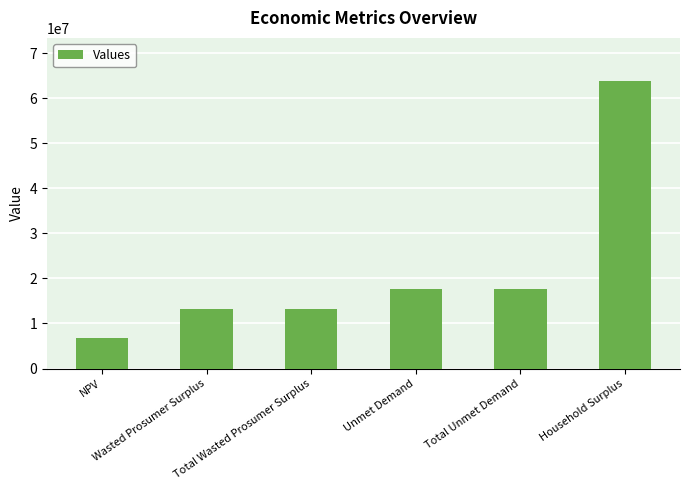

What is the label of the 4th bar from the right?

Total Wasted Prosumer Surplus